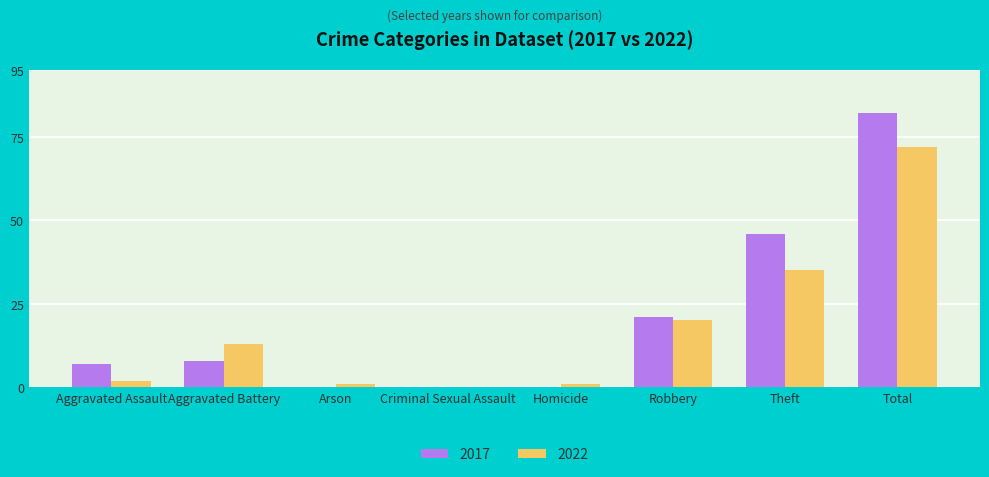

Is the value of 2017 at Homicide greater than the value of 2022 at Total?

No